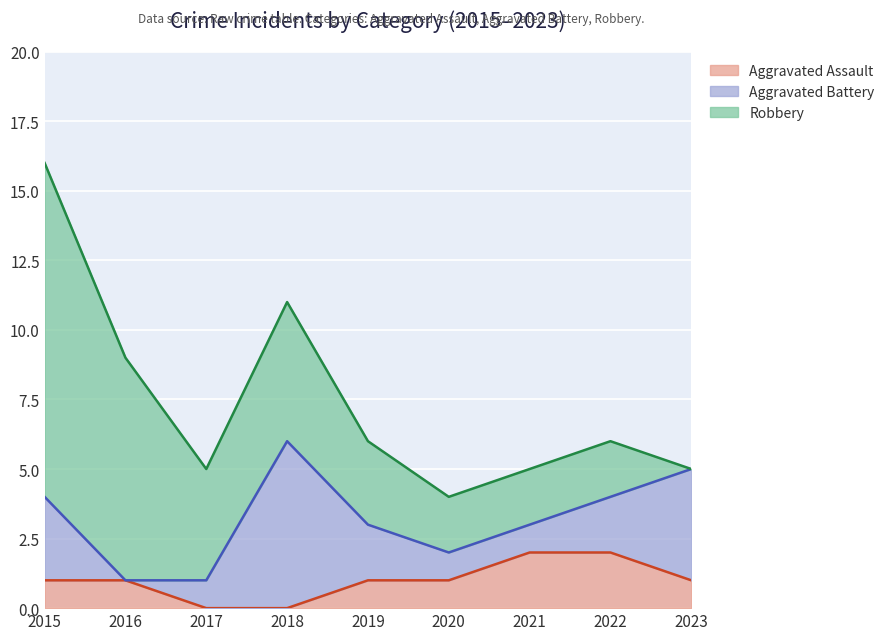

Is it true that Aggravated Battery equals 6 at 2023?

False